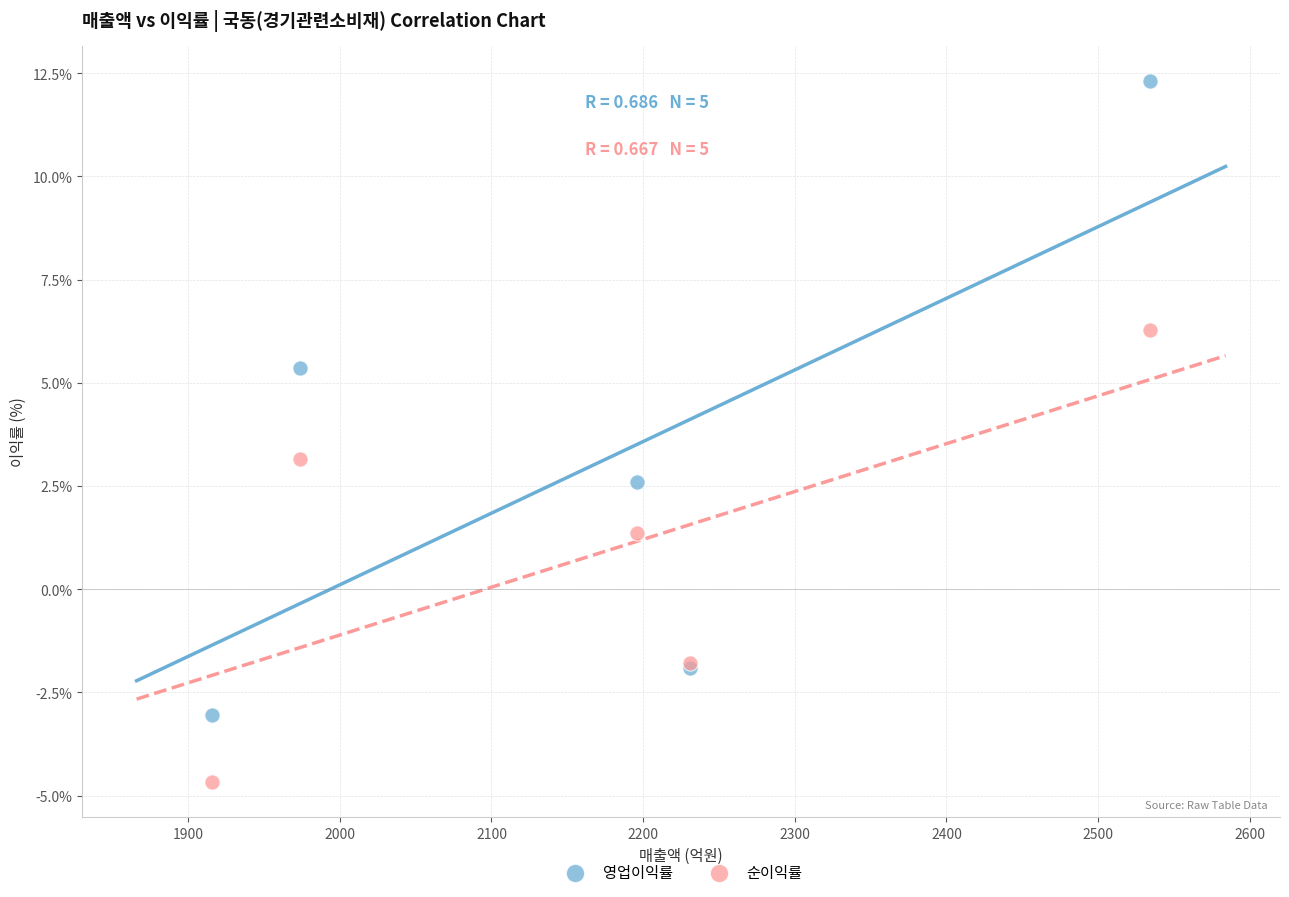

Which series contains the highest Y value?

영업이익률